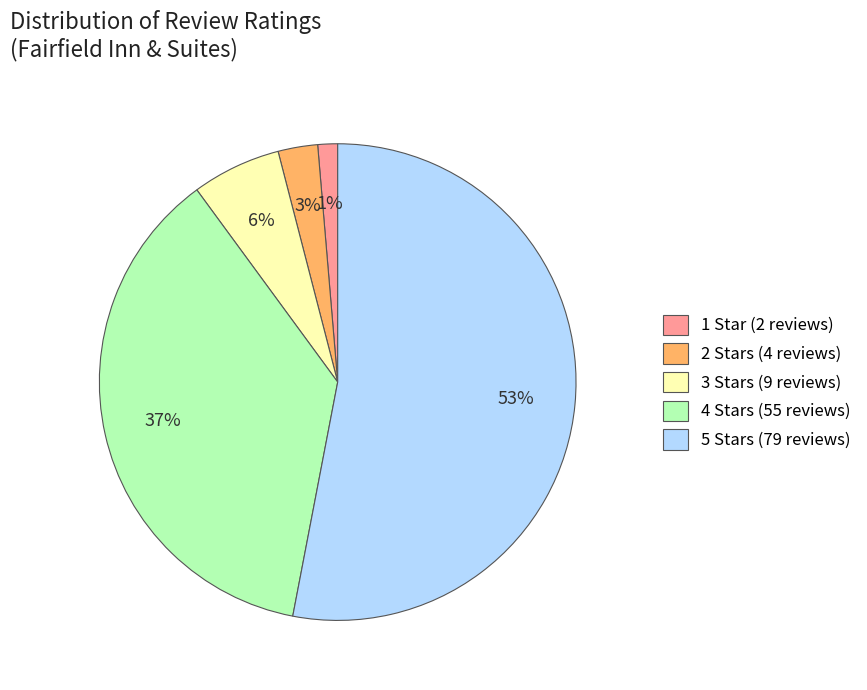

How many segments does this pie chart have?

5